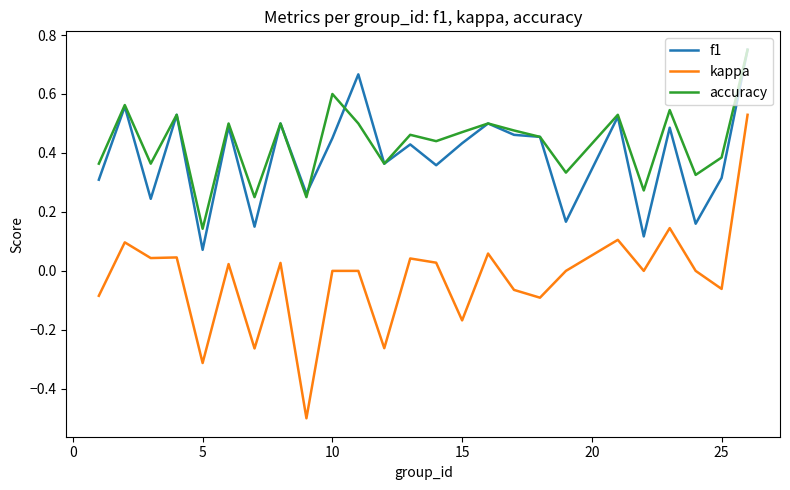

True or false: accuracy and kappa intersect in this chart.

False